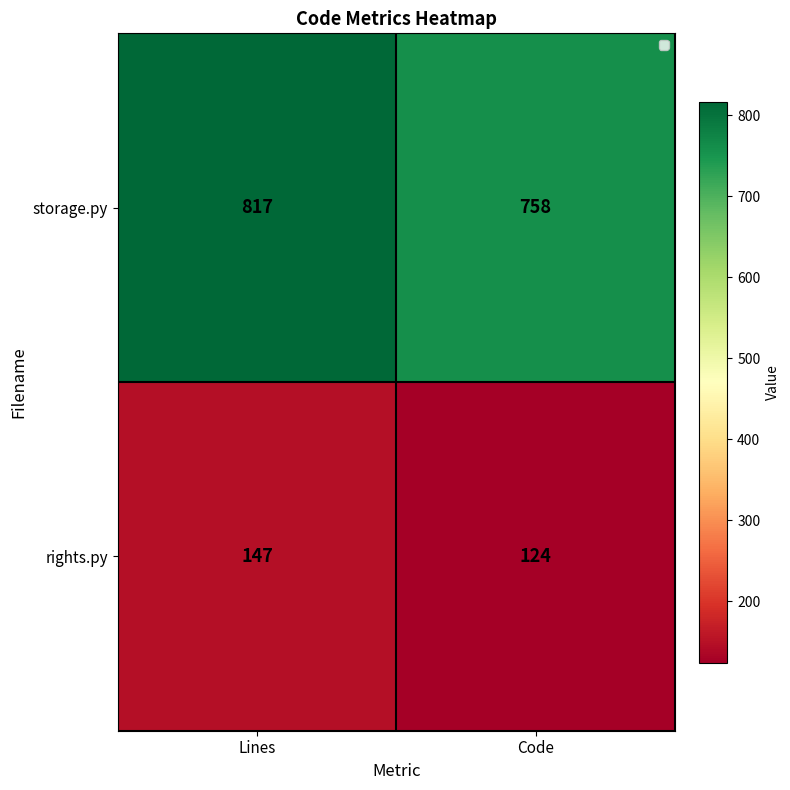

What is the difference between the highest and lowest values at Lines?

670